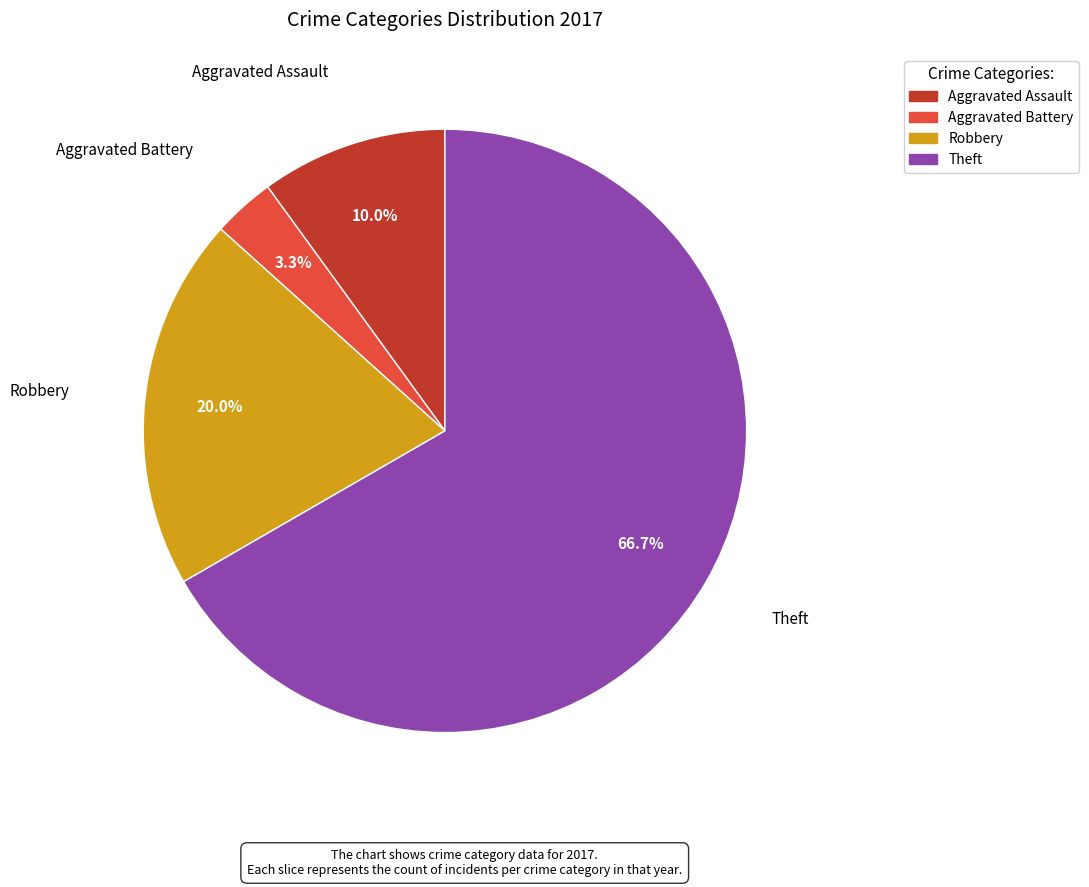

Is there any slice that represents more than half of the pie?

Yes